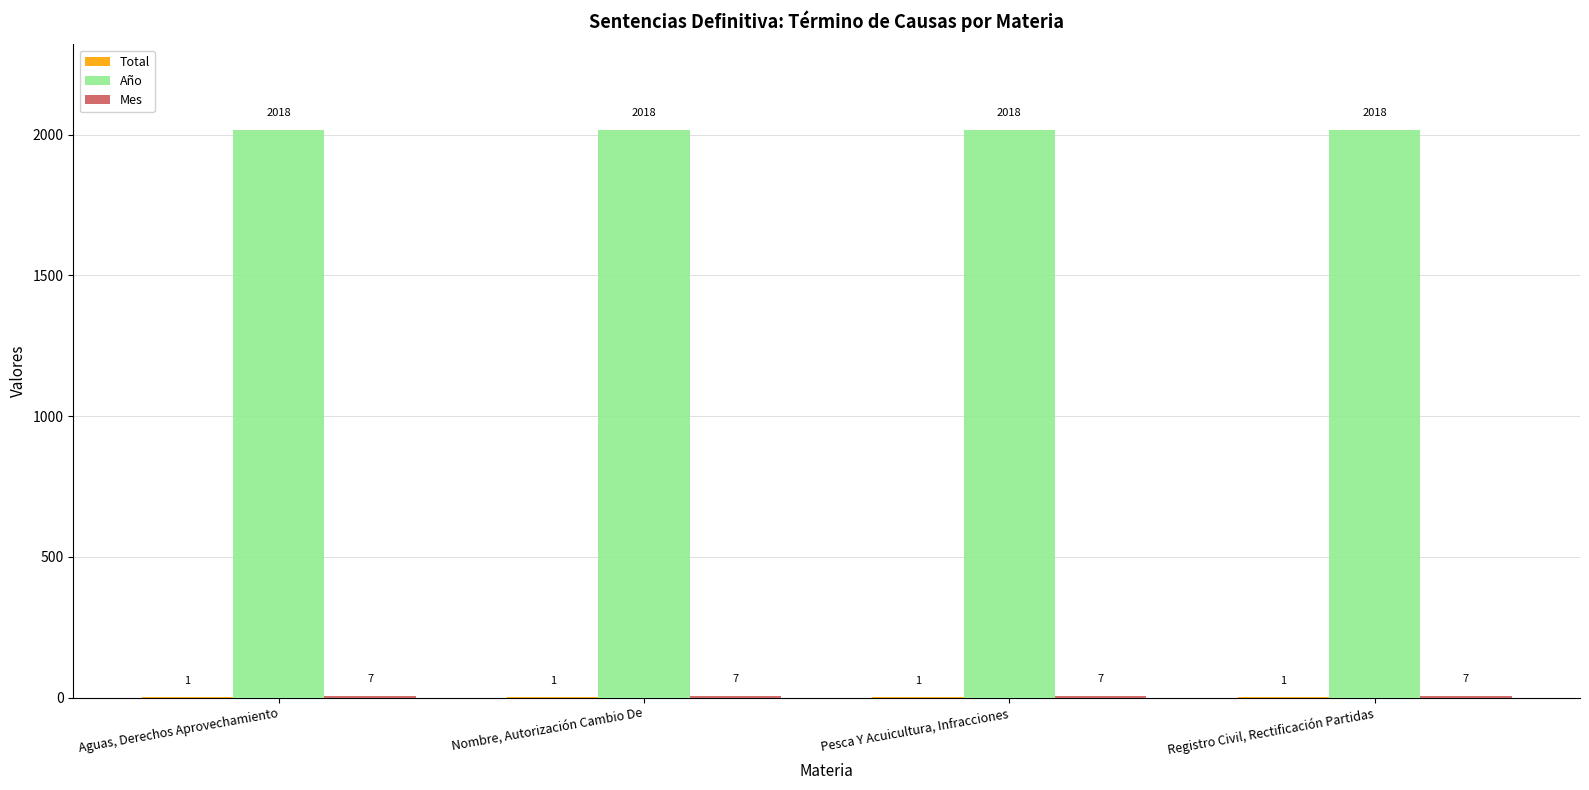

What is the greatest value displayed?

2018